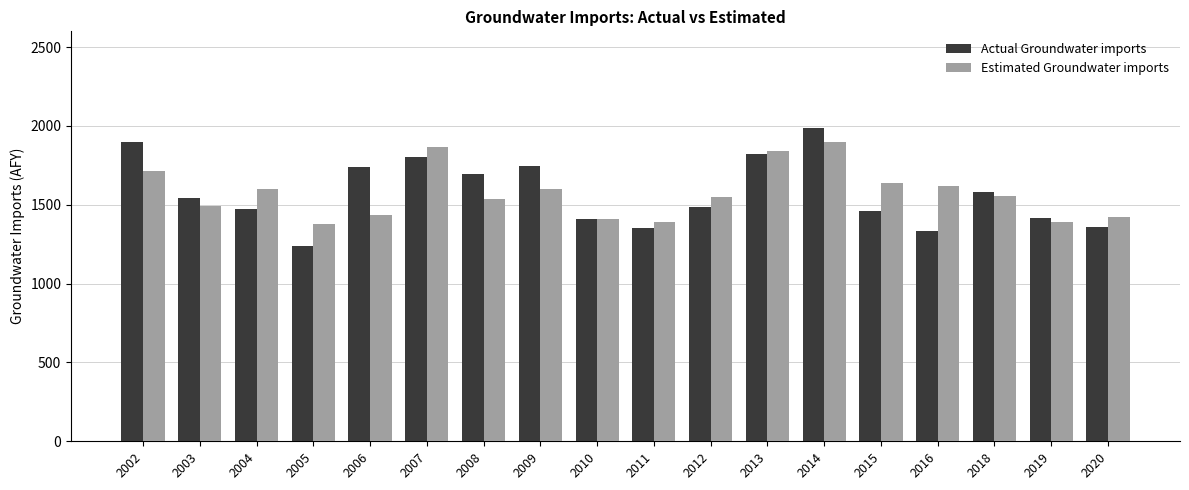

What is the approximate value of Actual Groundwater imports at 2012?

1484.1